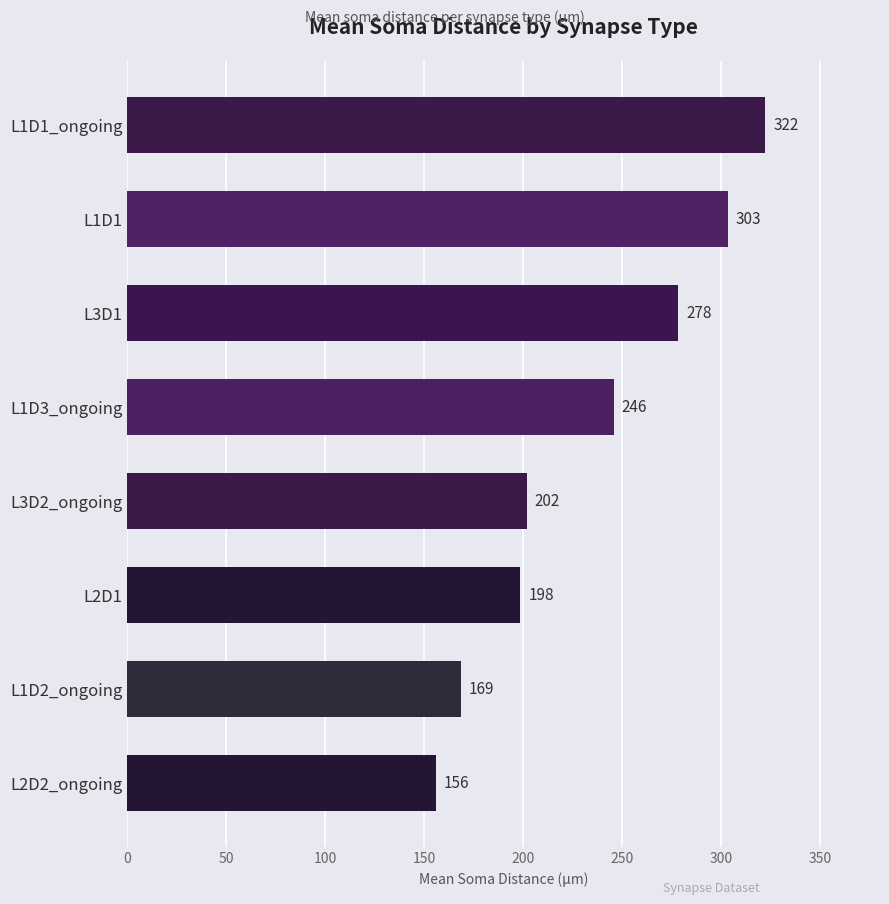

Are the bars grouped side by side (vs. stacked)?

No